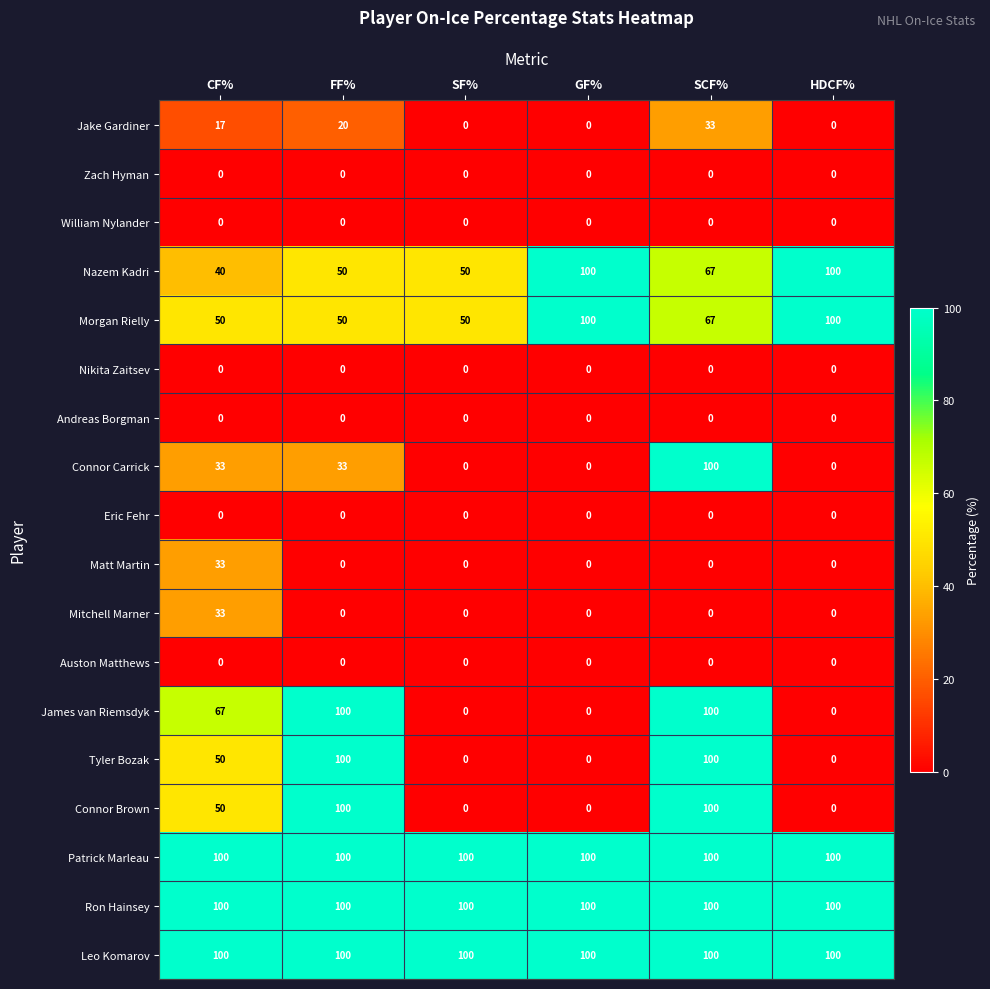

What is the difference between the highest and lowest values at SCF%?

100